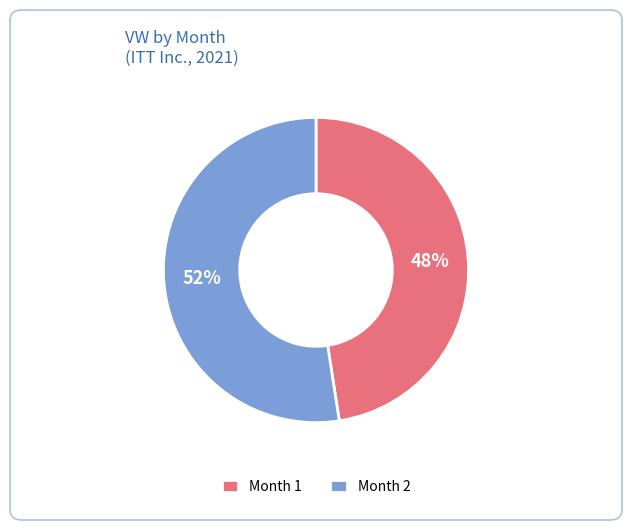

Which slice is the largest?

Month 2